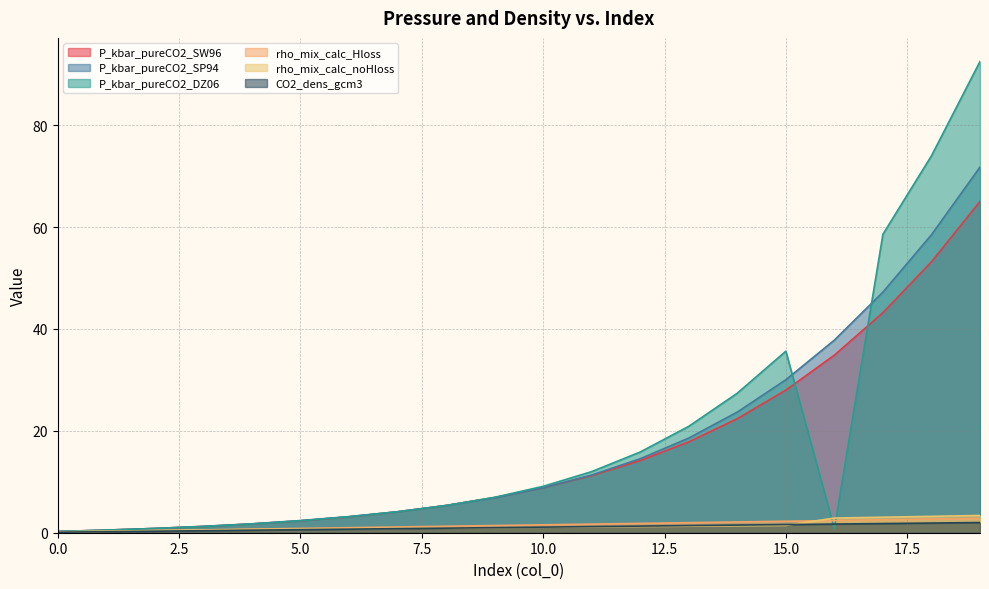

Reading left to right, extract all data points from this chart.

P_kbar_pureCO2_SW96: 0=0.2	1=0.5	2=0.8	3=1.2	4=1.7	5=2.3	6=3.1	7=4.1	8=5.4	9=6.9	10=8.8	11=11.2	12=14.2	13=17.8	14=22.4	15=28.0	16=34.9	17=43.2	18=53.2	19=65.0
P_kbar_pureCO2_SP94: 0=0.2	1=0.5	2=0.8	3=1.2	4=1.8	5=2.4	6=3.2	7=4.1	8=5.3	9=6.9	10=8.8	11=11.3	12=14.5	13=18.6	14=23.7	15=30.0	16=37.8	17=47.2	18=58.5	19=71.8
P_kbar_pureCO2_DZ06: 0=0.2	1=0.5	2=0.8	3=1.2	4=1.7	5=2.4	6=3.1	7=4.1	8=5.3	9=7.0	10=9.1	11=12.0	12=15.8	13=20.9	14=27.4	15=35.6	16=0.8	17=58.6	18=74.0	19=92.5
rho_mix_calc_Hloss: 0=0.1	1=0.3	2=0.4	3=0.6	4=0.7	5=0.8	6=1.0	7=1.1	8=1.3	9=1.4	10=1.6	11=1.7	12=1.8	13=2.0	14=2.1	15=2.3	16=2.4	17=2.5	18=2.7	19=2.8
rho_mix_calc_noHloss: 0=0.2	1=0.3	2=0.4	3=0.5	4=0.6	5=0.7	6=0.8	7=0.9	8=0.9	9=1.0	10=1.1	11=1.1	12=1.2	13=1.3	14=1.4	15=1.4	16=2.9	17=3.0	18=3.2	19=3.4
CO2_dens_gcm3: 0=0.1	1=0.2	2=0.3	3=0.4	4=0.5	5=0.6	6=0.7	7=0.8	8=0.9	9=1.0	10=1.1	11=1.2	12=1.3	13=1.4	14=1.5	15=1.6	16=1.7	17=1.8	18=1.9	19=2.0